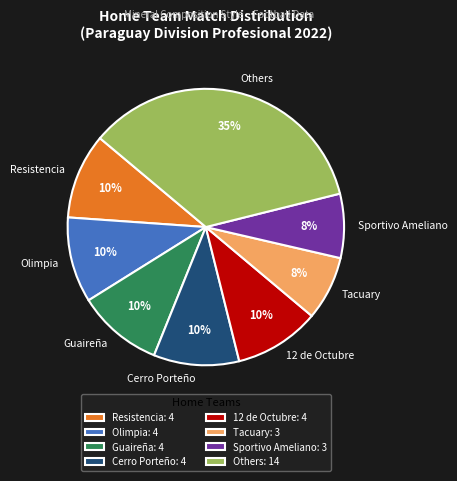

Is the sum of Guaireña and Tacuary greater than half?

No